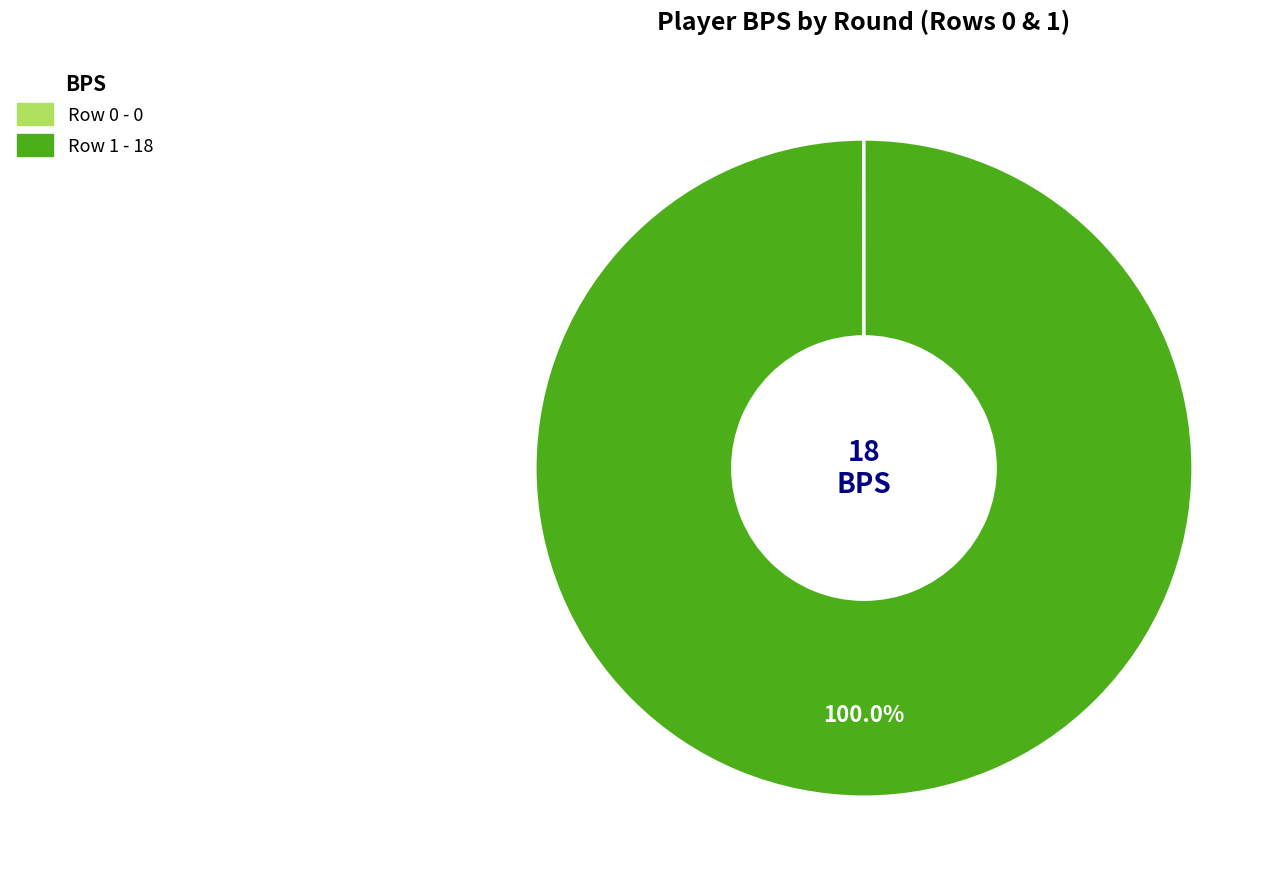

What is the majority slice?

Row 1